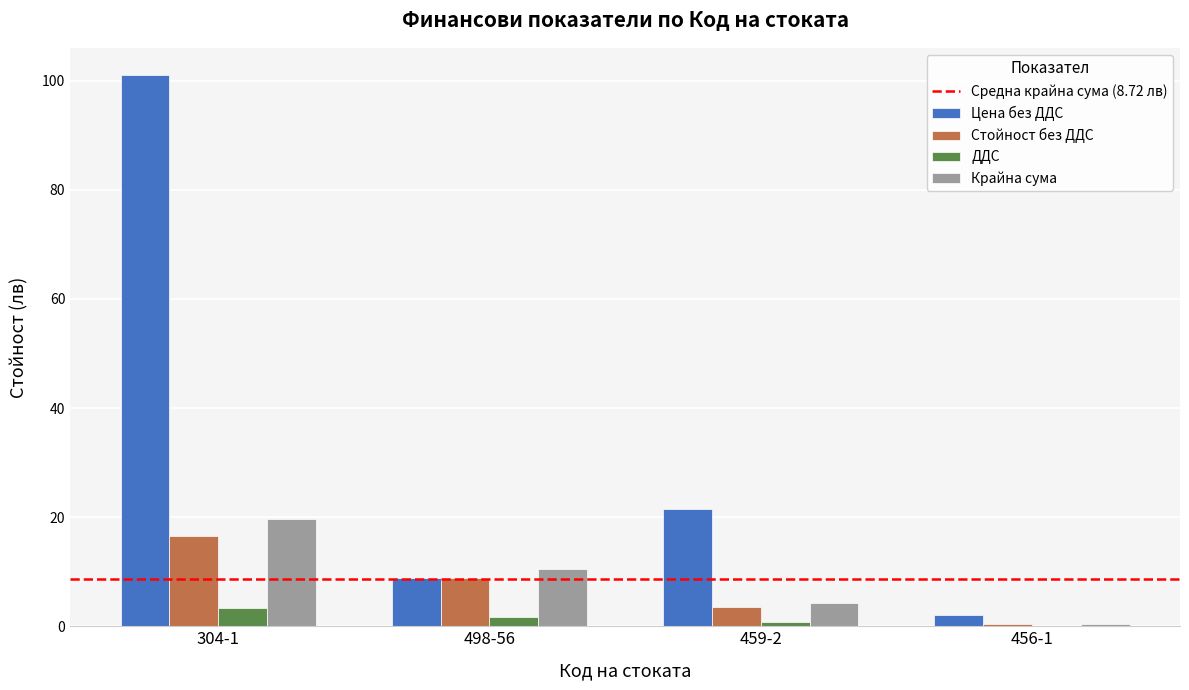

At which category is the sum across all series the highest?

304-1